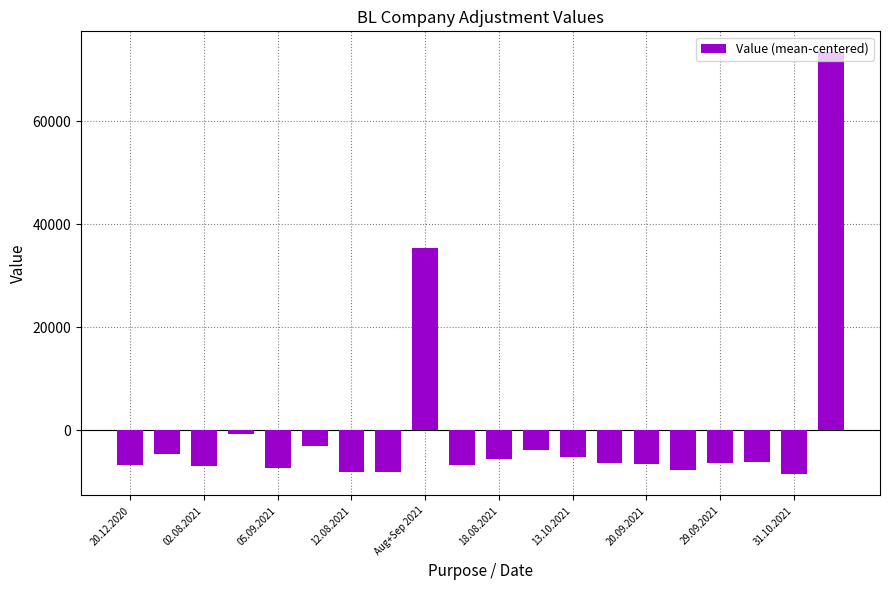

How many negative values are there?

18